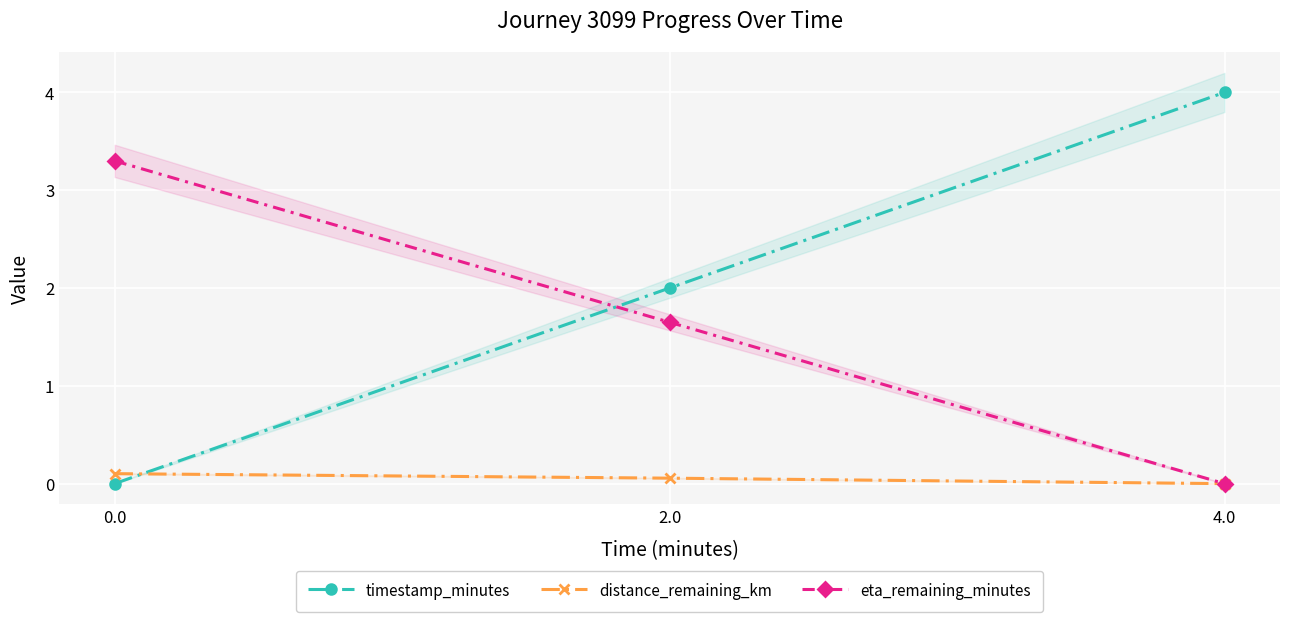

What is the difference between the maximum and minimum values in the timestamp_minutes series?

4.0